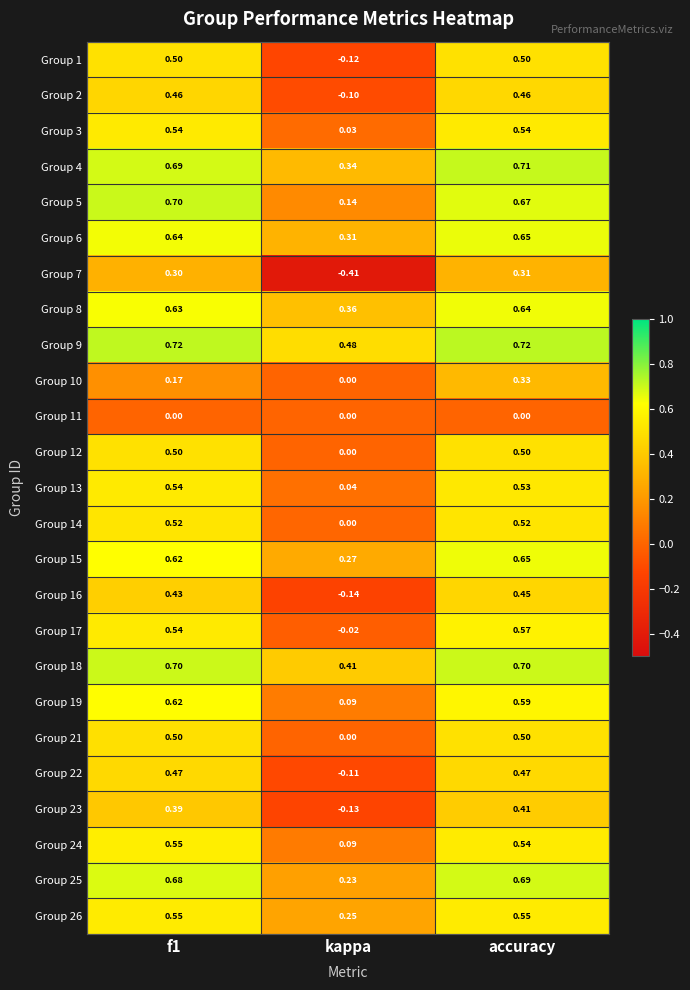

Is the value of Group 3 at kappa greater than the value of Group 18 at kappa?

No